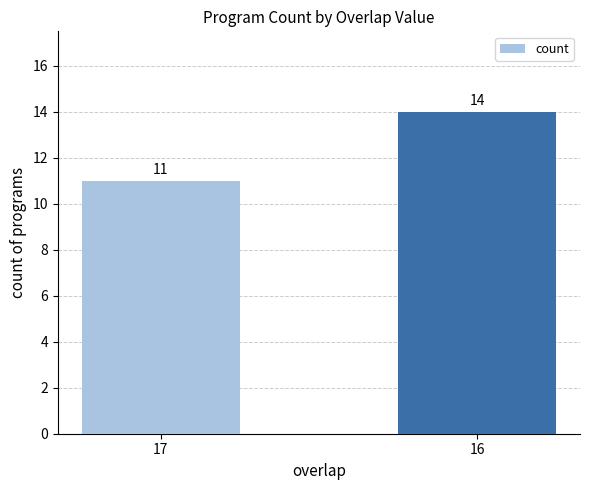

What is the difference between the values at 17 and 16?

3